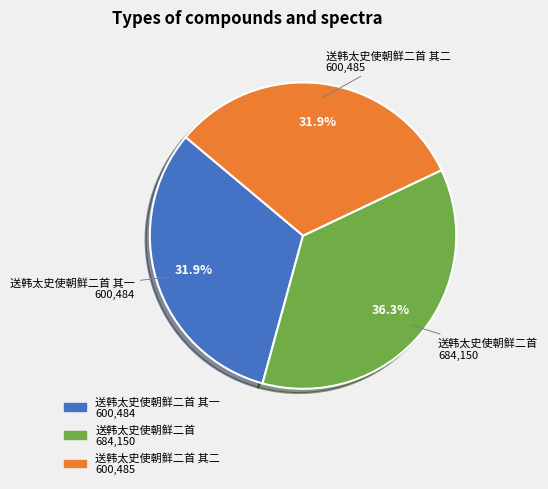

Is there a majority slice in this chart?

No